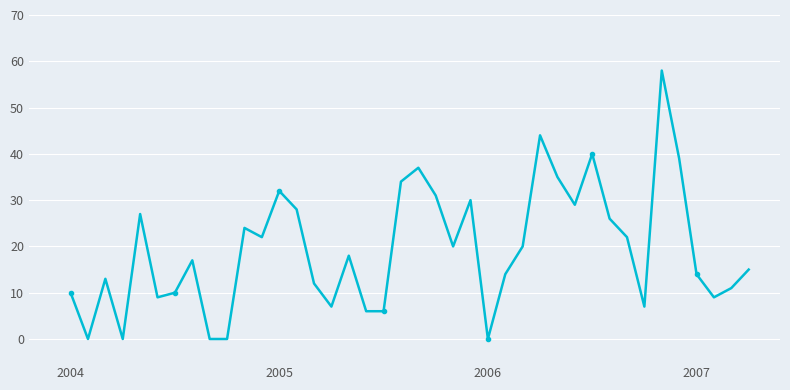

What is the greatest value displayed?

58